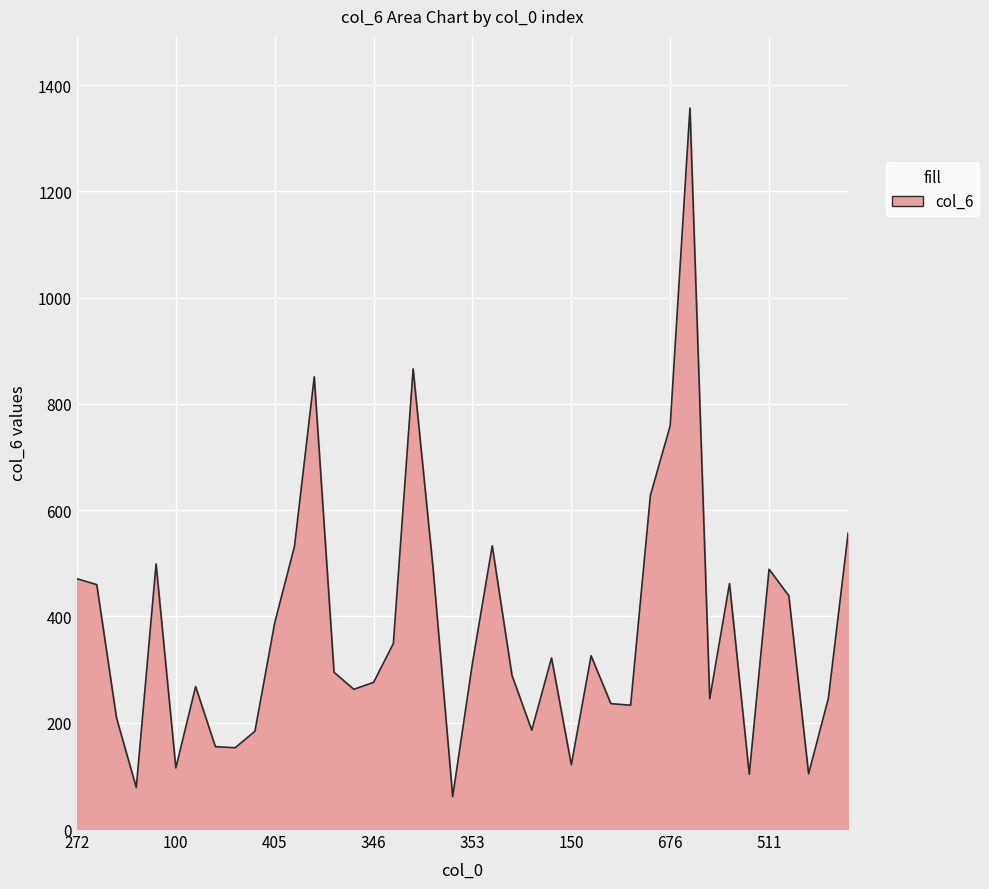

What is the difference between the maximum and minimum values?

1296